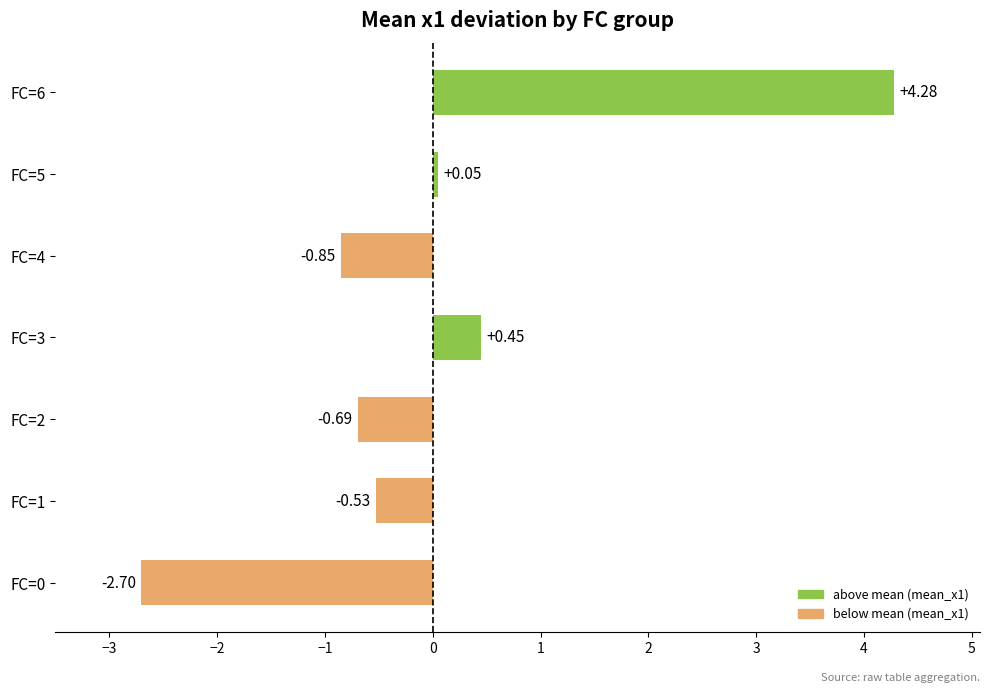

What is the sum of the values at FC=0 and FC=1?

-3.2